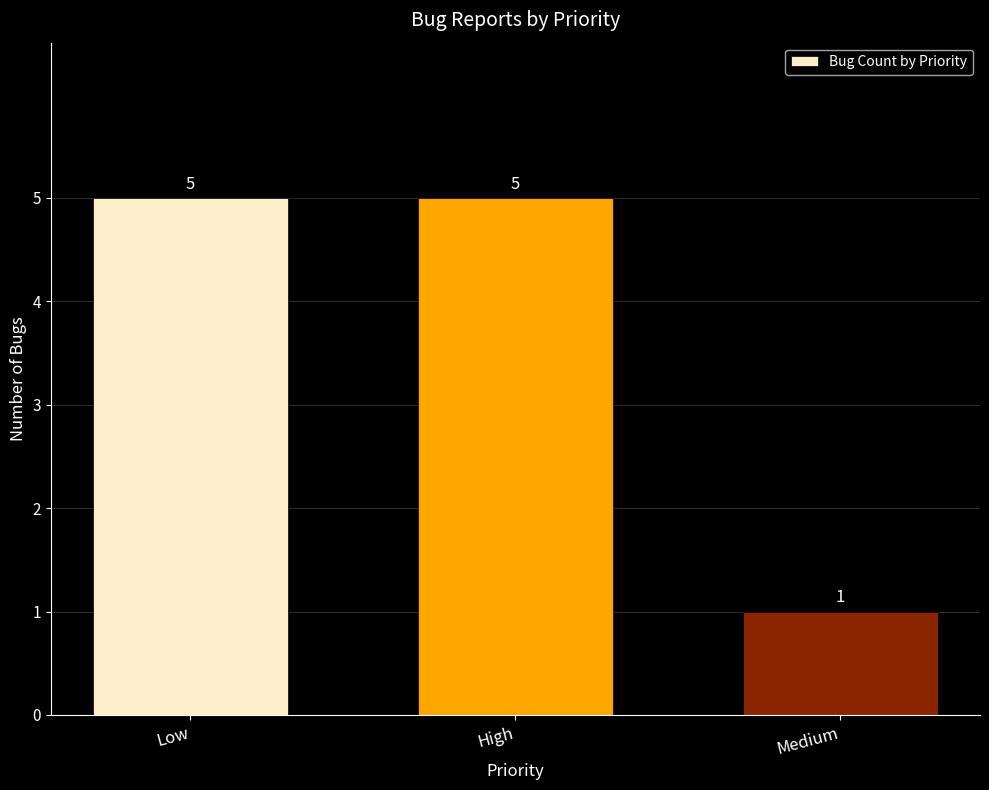

The value at Low is 5. True or false?

True